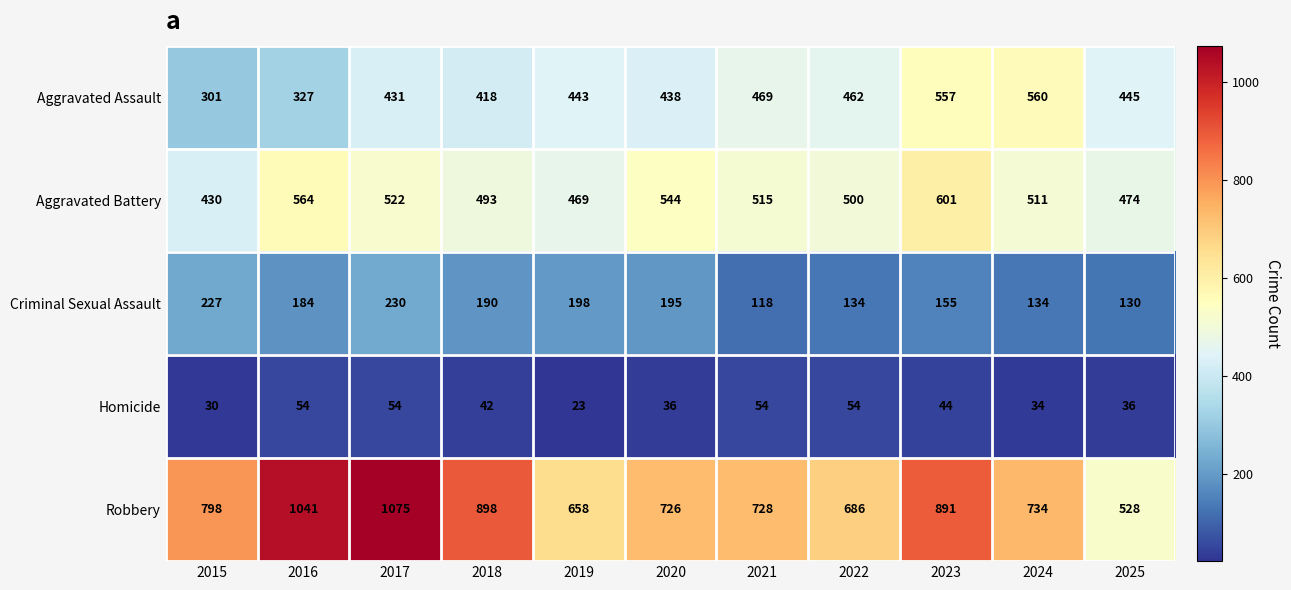

What is the average value of the Aggravated Battery series?

511